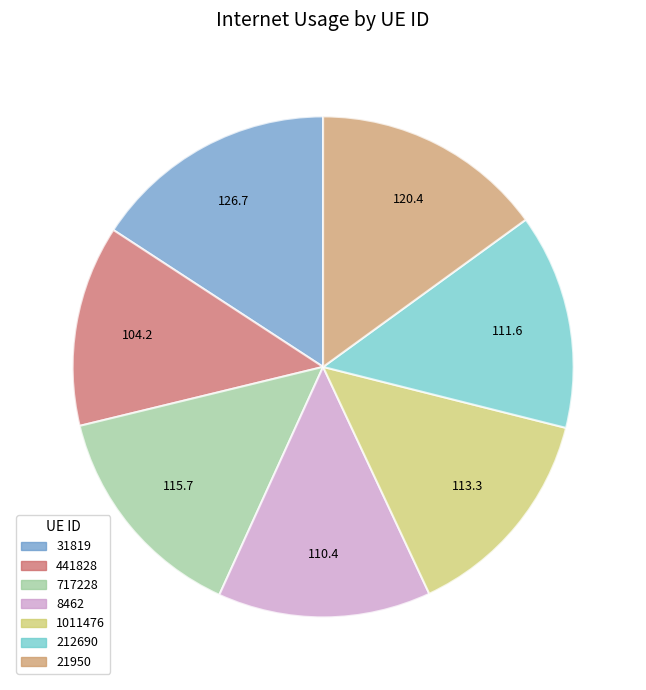

What is the smallest slice in the pie chart?

441828